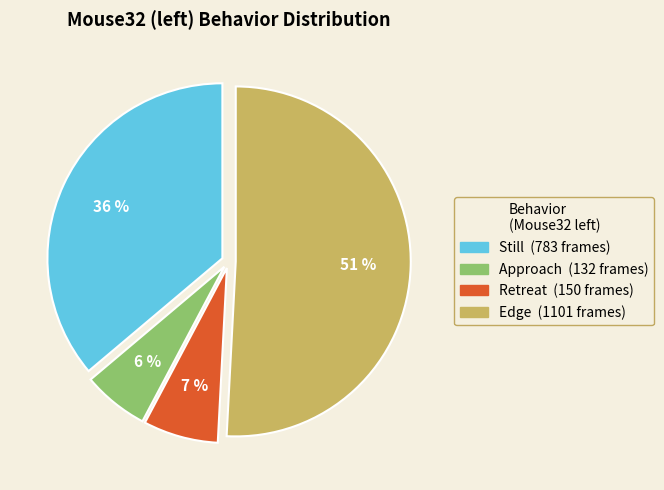

To the nearest percent, what is the average slice percentage?

25%